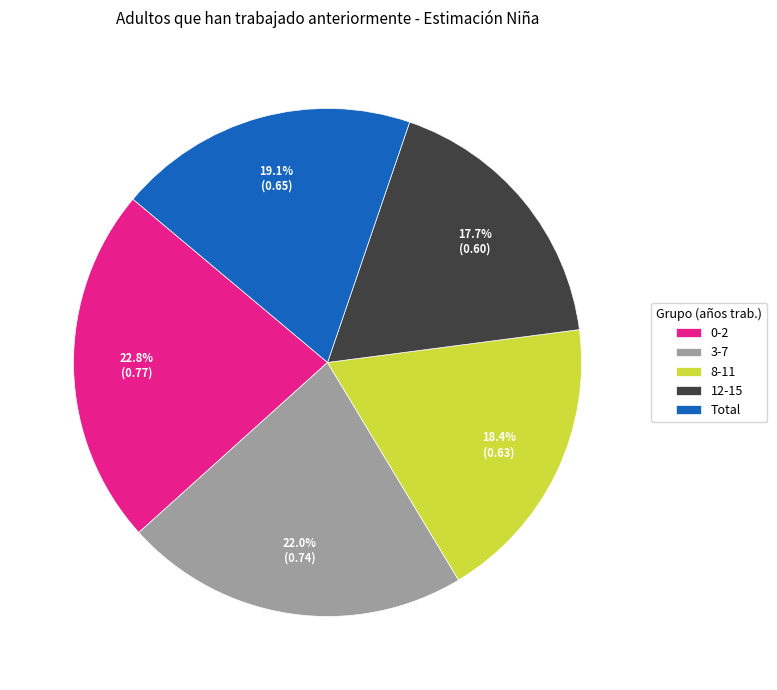

Which category has the biggest portion of the pie?

0-2